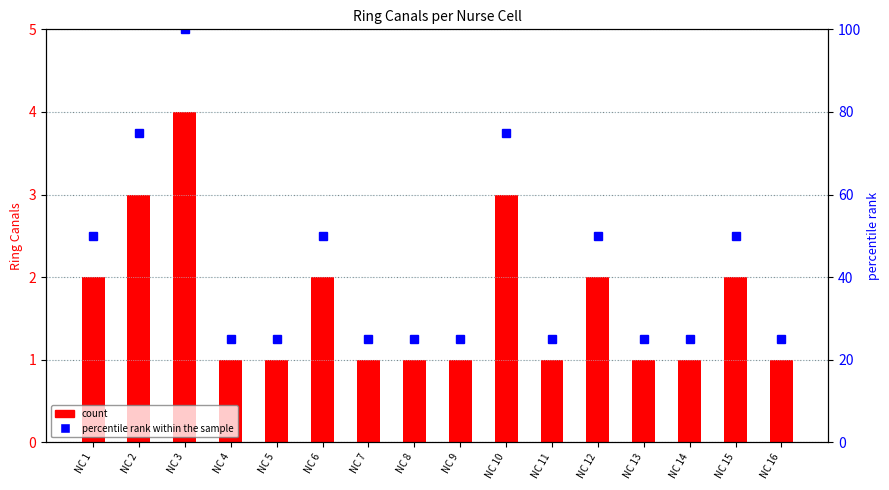

Where is percentile rank within the sample nearest to the value 62?

NC 1